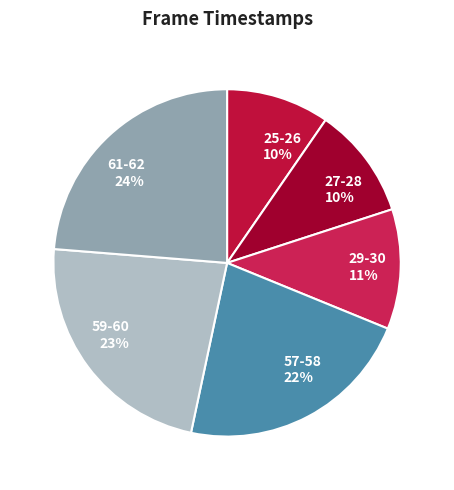

What is the largest slice in the pie chart?

61-62 24%